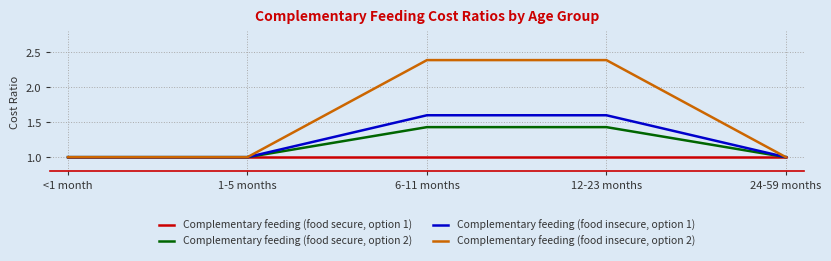

List the series in order of their peak value, lowest first.

Complementary feeding (food secure, option 1), Complementary feeding (food secure, option 2), Complementary feeding (food insecure, option 1), Complementary feeding (food insecure, option 2)